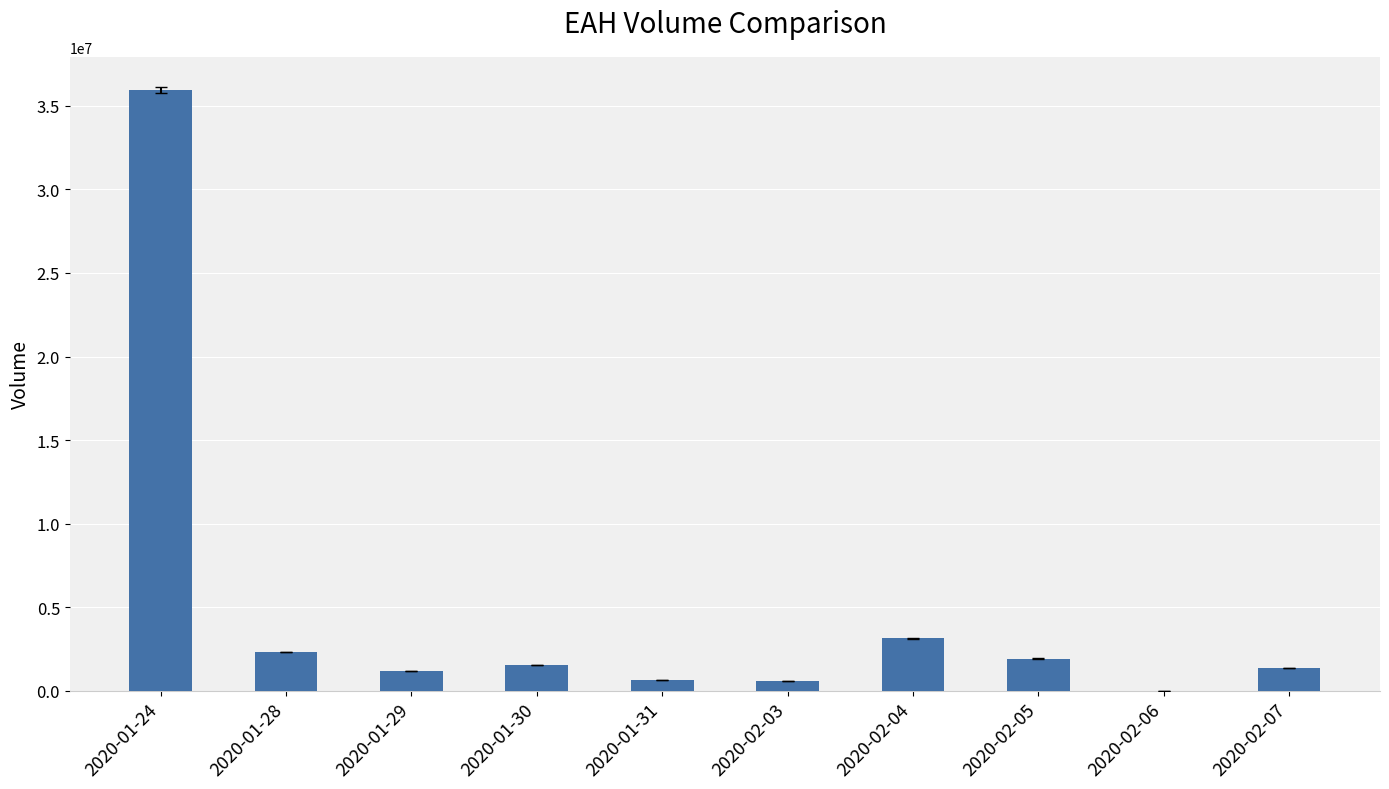

The value at 2020-02-07 is 1386000. True or false?

True